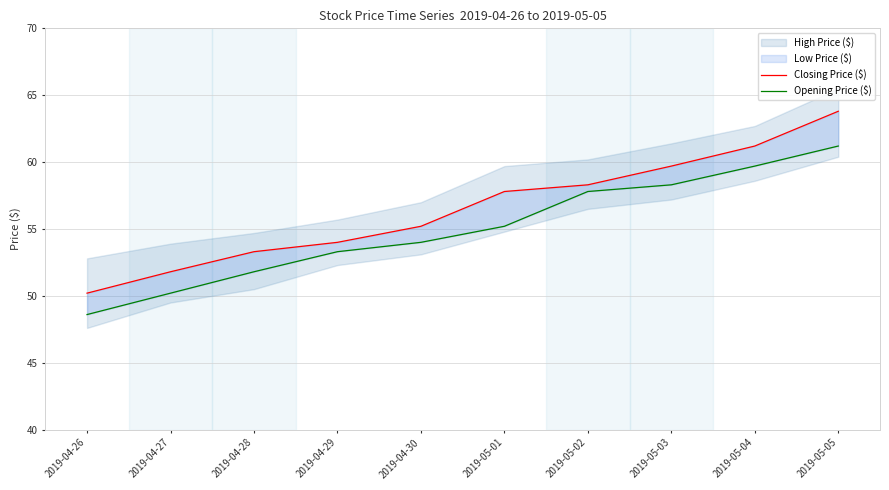

Reading left to right, extract all data points from this chart.

Closing Price ($): 50.2	51.8	53.3	54.0	55.2	57.8	58.3	59.7	61.2	63.8
Opening Price ($): 48.6	50.2	51.8	53.3	54.0	55.2	57.8	58.3	59.7	61.2